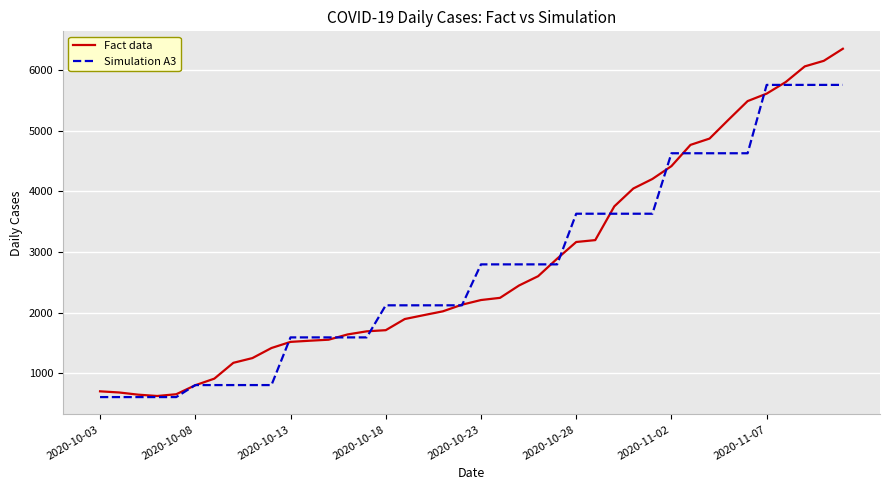

Which series has the widest spread of values?

Fact data